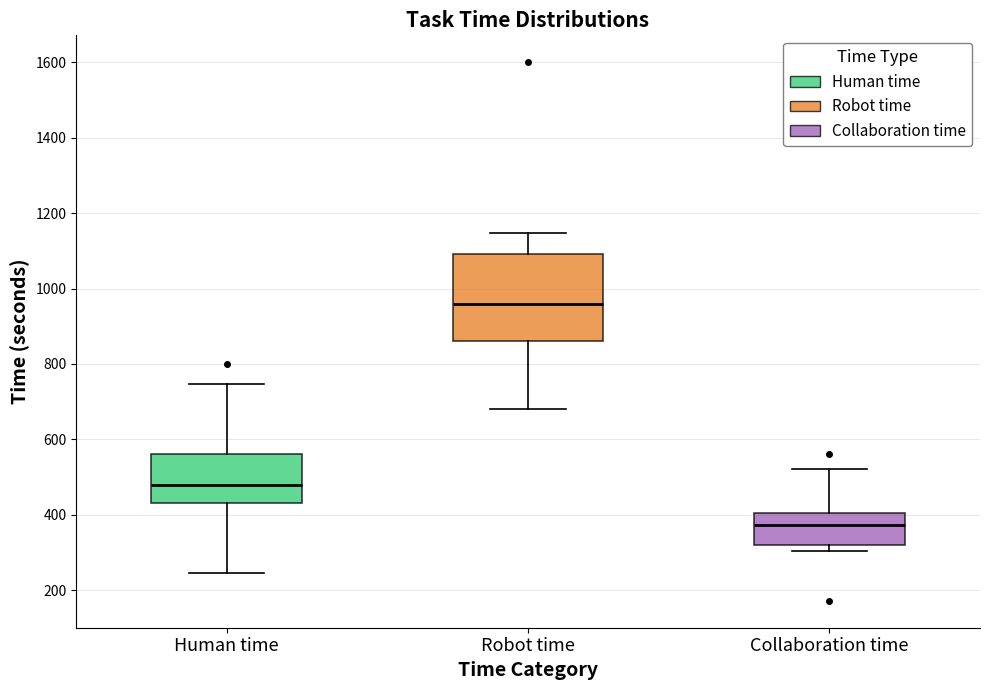

Reading left to right, transcribe this box plot: for each box, give where its median line is, the range the box spans, and where its two whiskers end, as read against the y-axis. The values are not printed on the chart, so give them approximately, as read against the axis.

Human time: median 480, box 440 to 560, whiskers 240 to 740
Robot time: median 960, box 860 to 1100, whiskers 680 to 1140
Collaboration time: median 380, box 320 to 400, whiskers 300 to 520